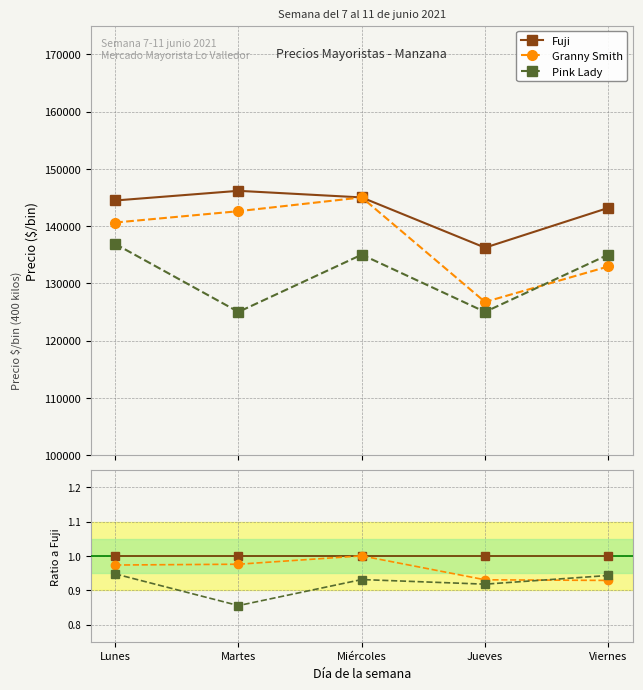

What is the minimum value for Fuji?

1.0